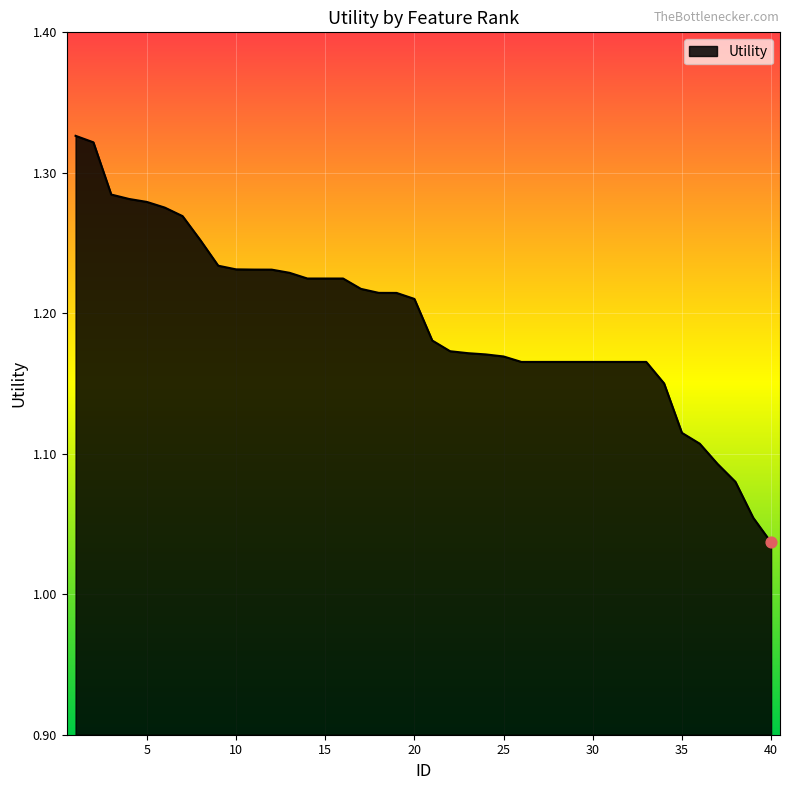

What is the difference between the maximum and minimum values?

0.3